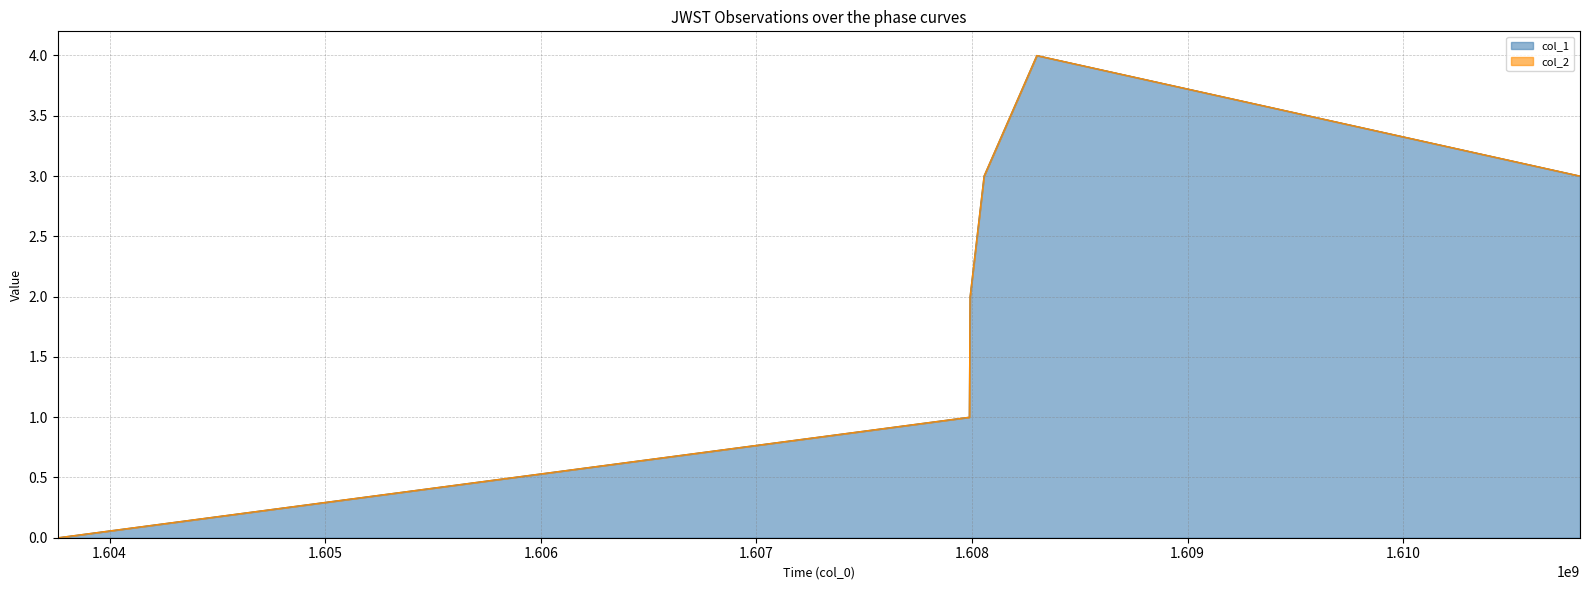

How many values are above zero?

5